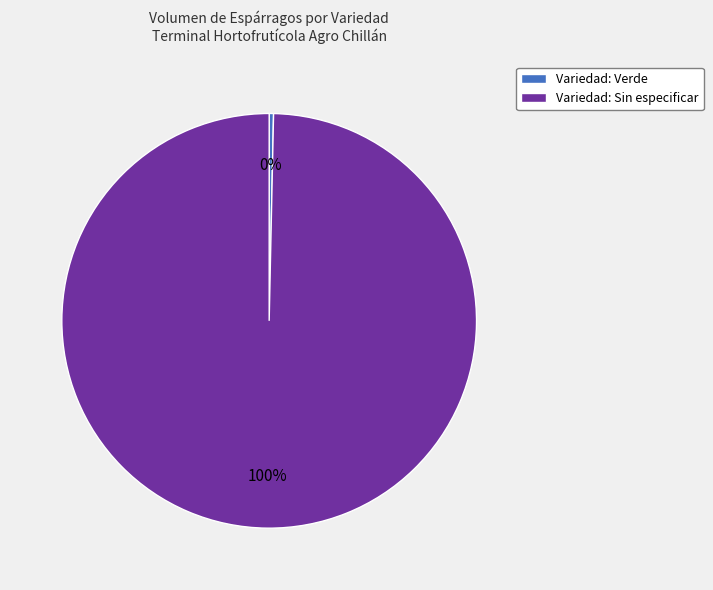

The Variedad: Sin especificar slice represents 100% of the pie. True or false?

True